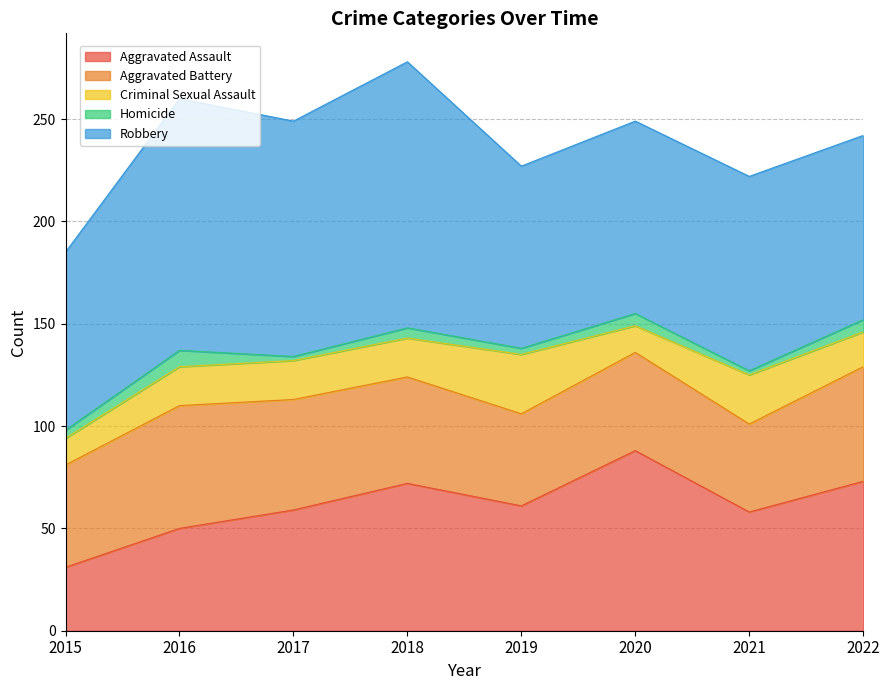

Which series changed the most between 2017 and 2019?

Robbery